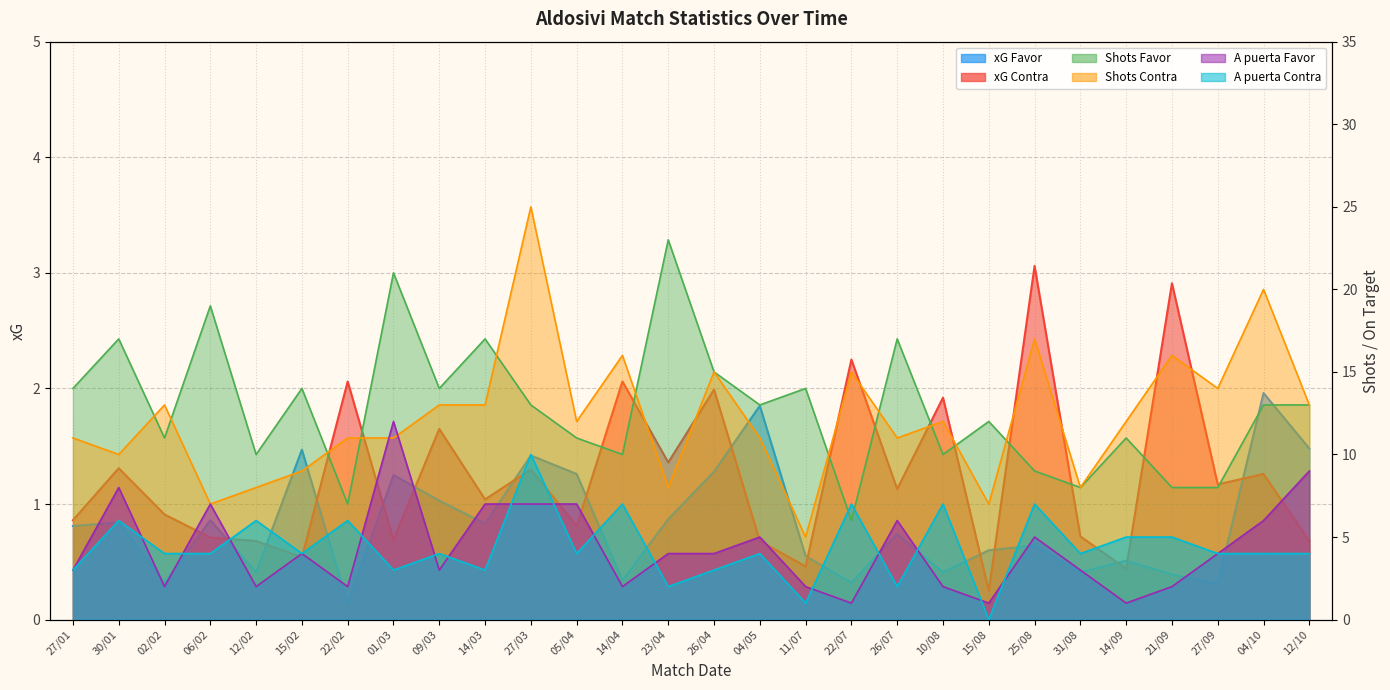

List the labels in order of xG Favor value, largest first.

04/10, 04/05, 12/10, 15/02, 27/03, 26/04, 05/04, 01/03, 09/03, 23/04, 06/02, 30/01, 14/03, 27/01, 26/07, 25/08, 15/08, 11/07, 14/09, 12/02, 10/08, 31/08, 21/09, 14/04, 02/02, 22/07, 27/09, 22/02